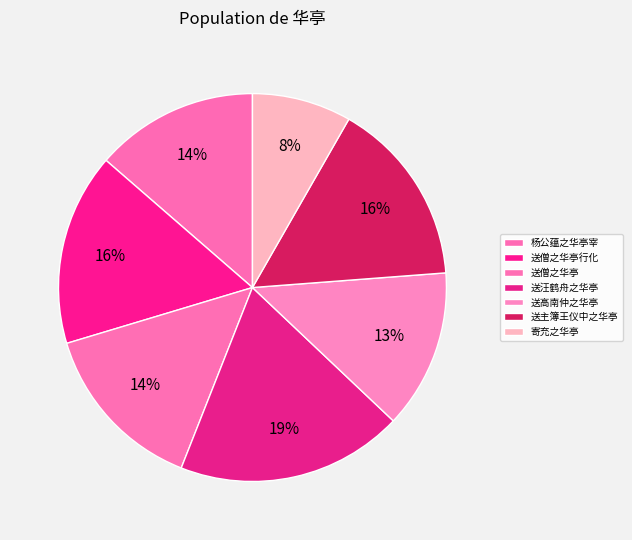

How many slices are in this pie chart?

7